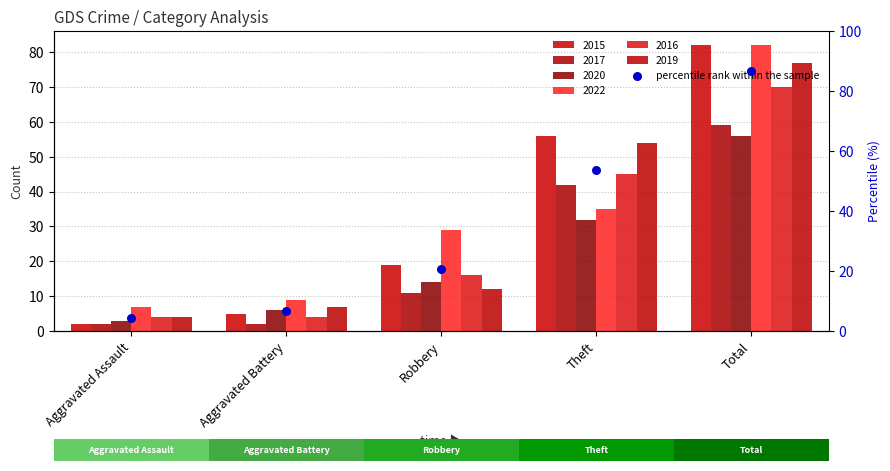

Which series has the largest Y range (max minus min)?

2015